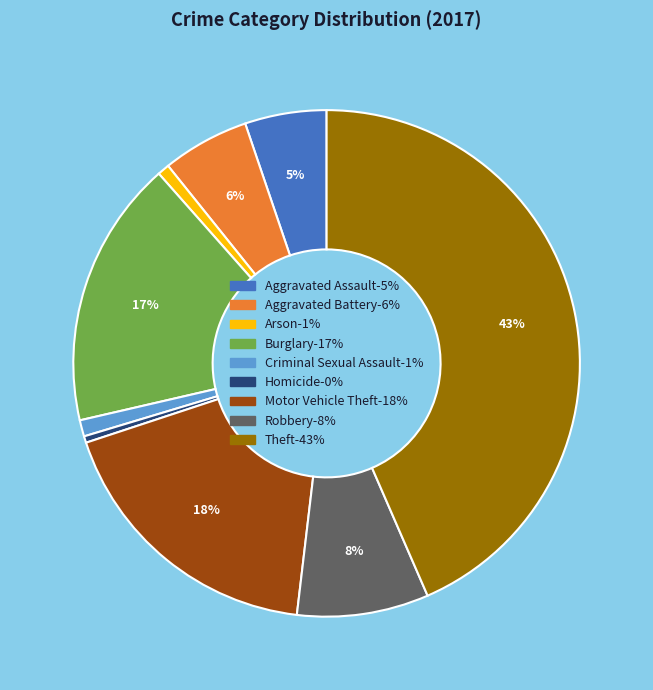

Which has a higher value, Aggravated Assault or Criminal Sexual Assault?

Aggravated Assault